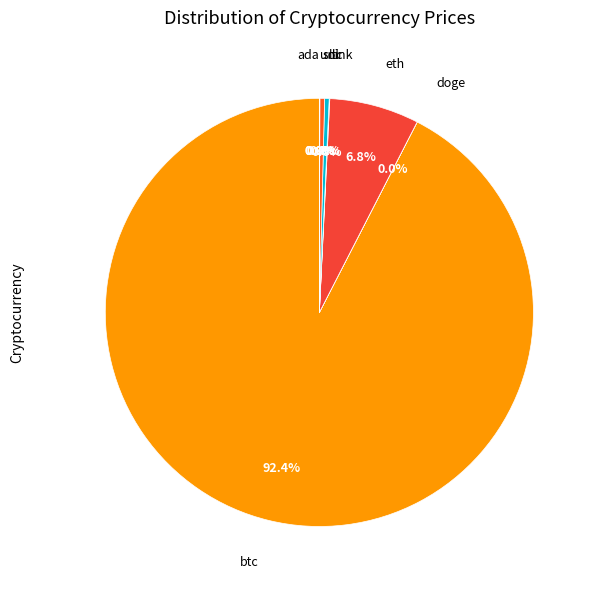

Rank the categories by value from highest to lowest.

btc, eth, sol, ltc, link, uni, ada, doge